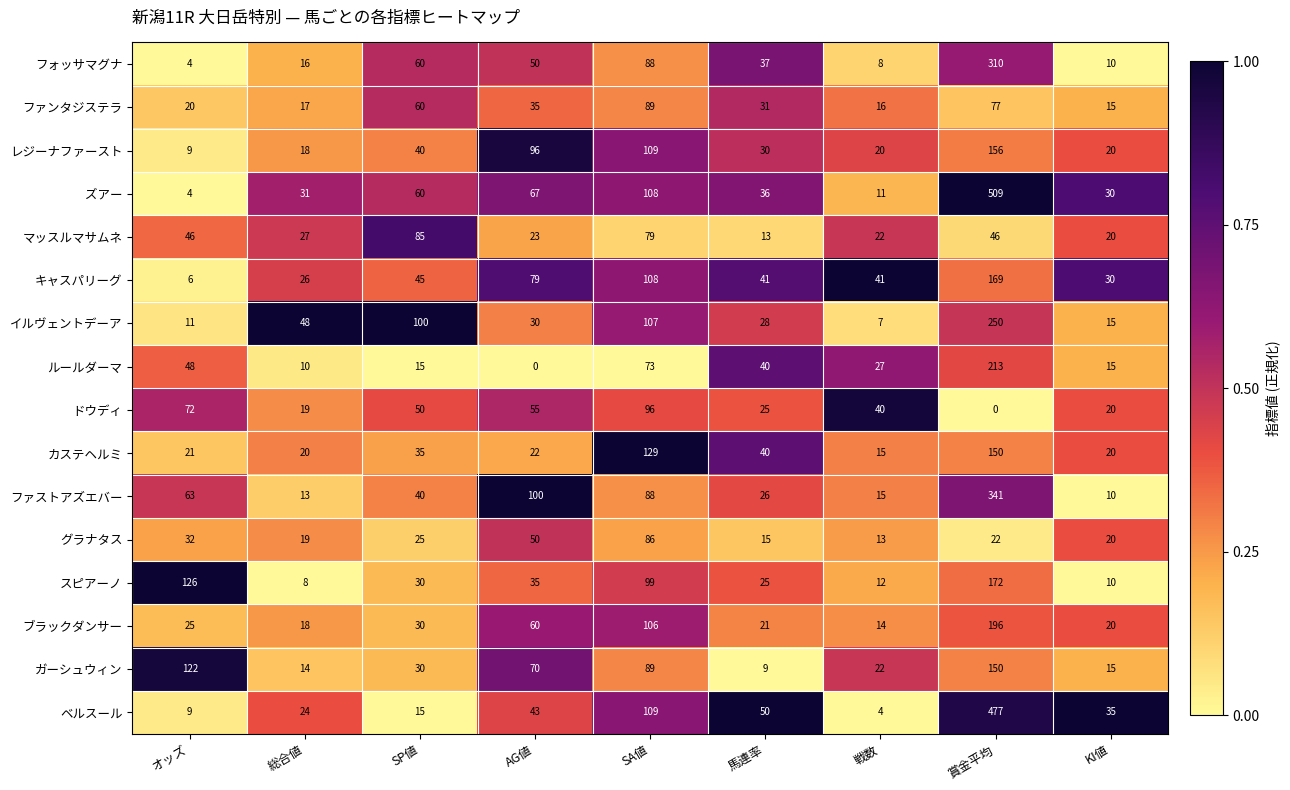

What is the sum of all レジーナファースト values?

498